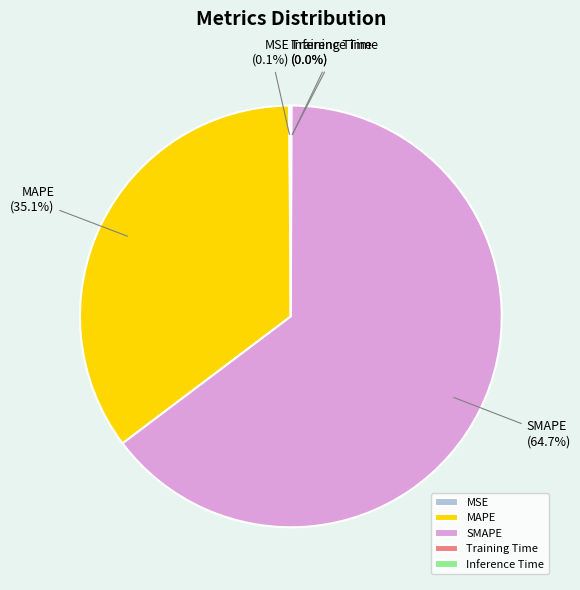

What percentage is NOT represented by MAPE?

64.9%